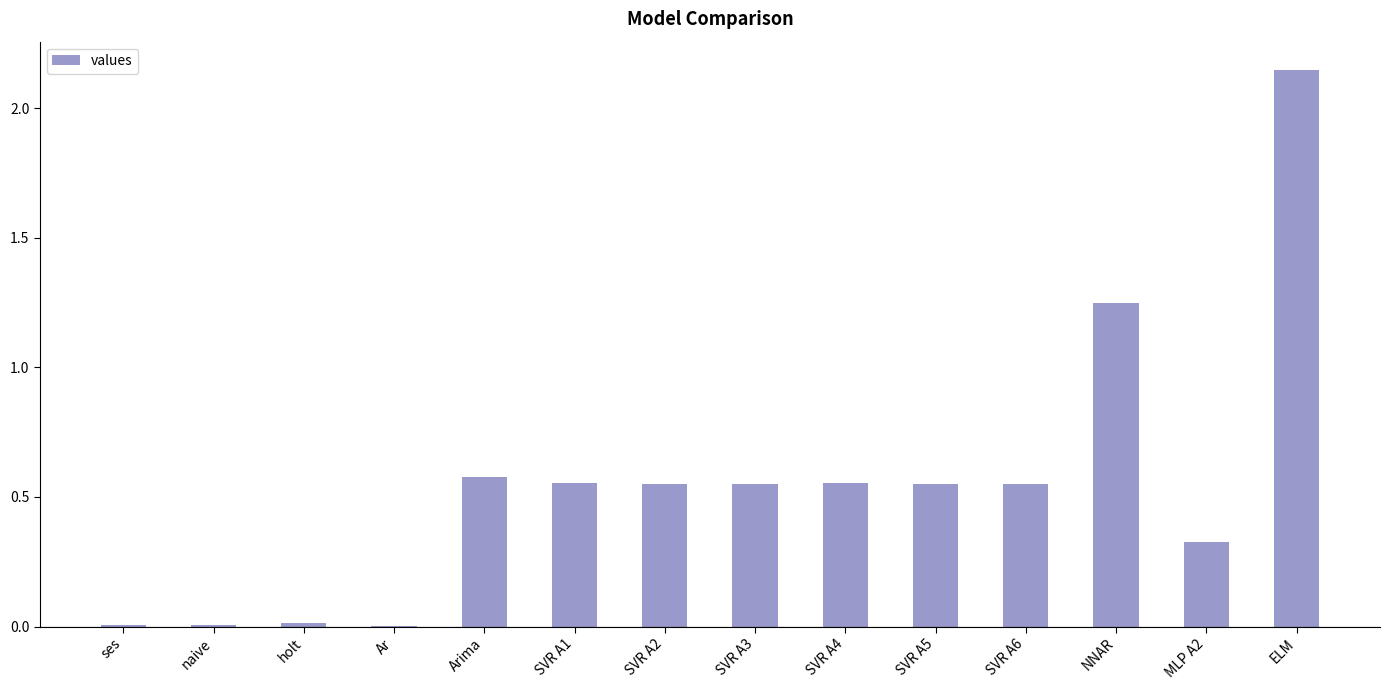

Which has a higher value, SVR A4 or MLP A2?

SVR A4